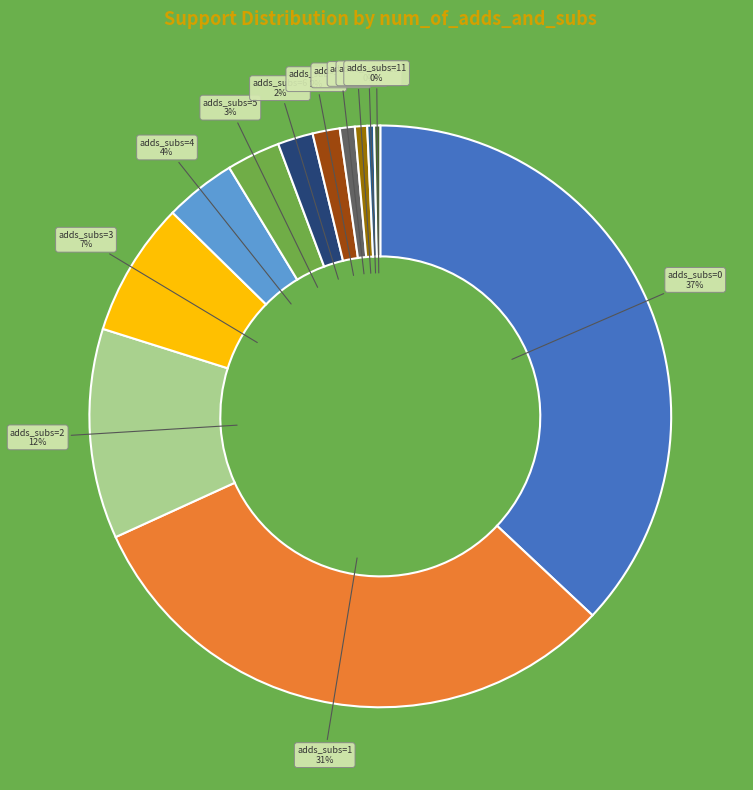

Do adds_subs=8 and adds_subs=1 together represent more than half of the pie?

No